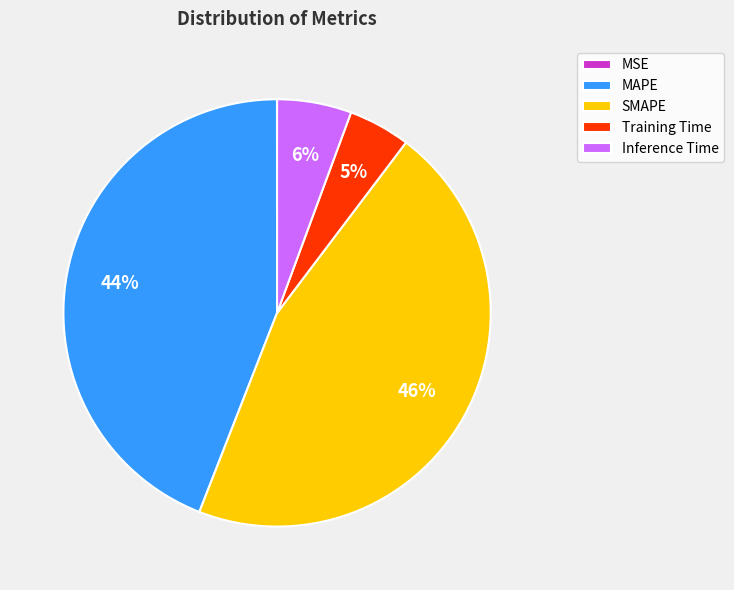

Is the sum of MAPE and SMAPE greater than half?

Yes